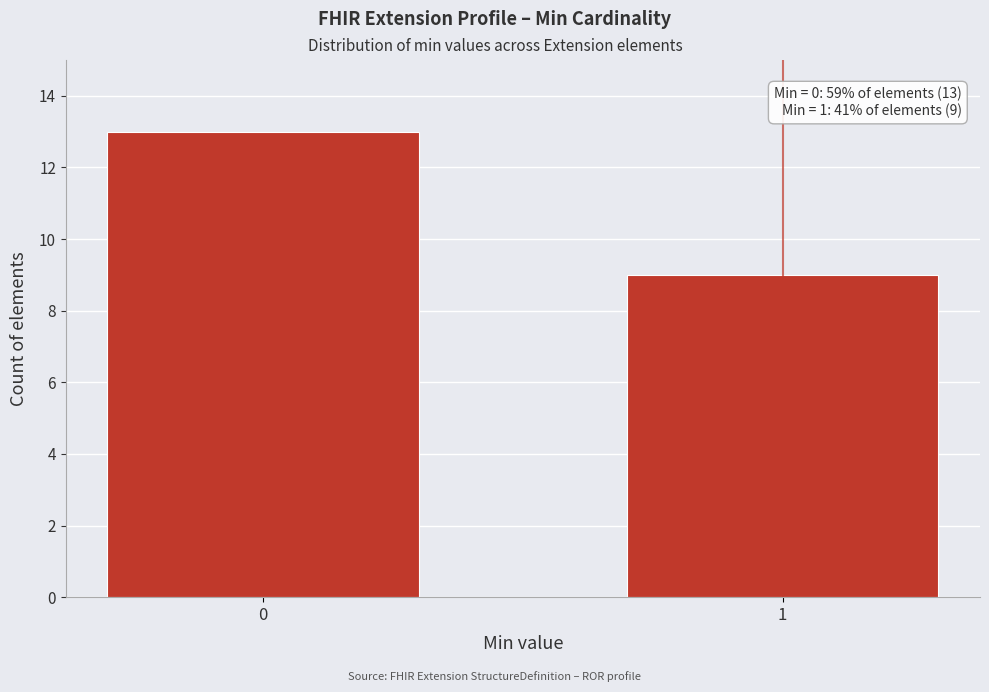

Reading left to right, extract all data points from this chart.

0=13	1=9